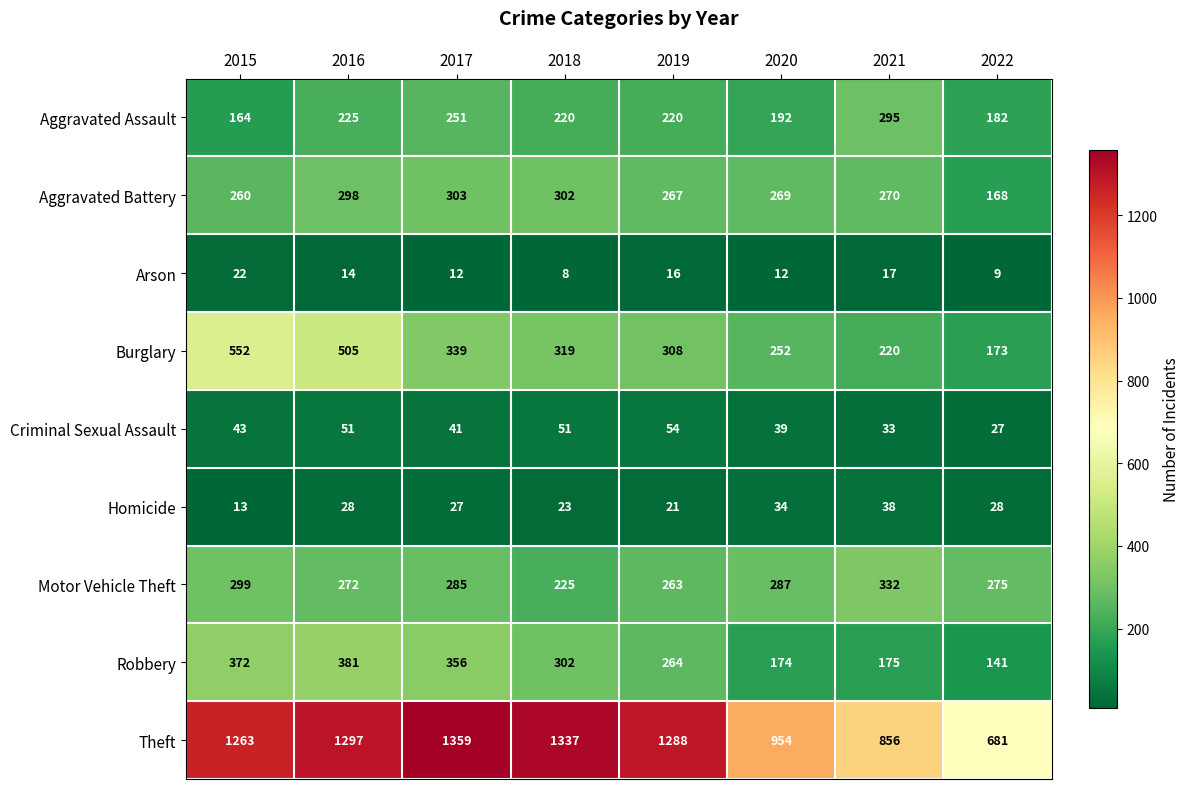

What is the sum of the Aggravated Assault values at 2015 and 2016?

389